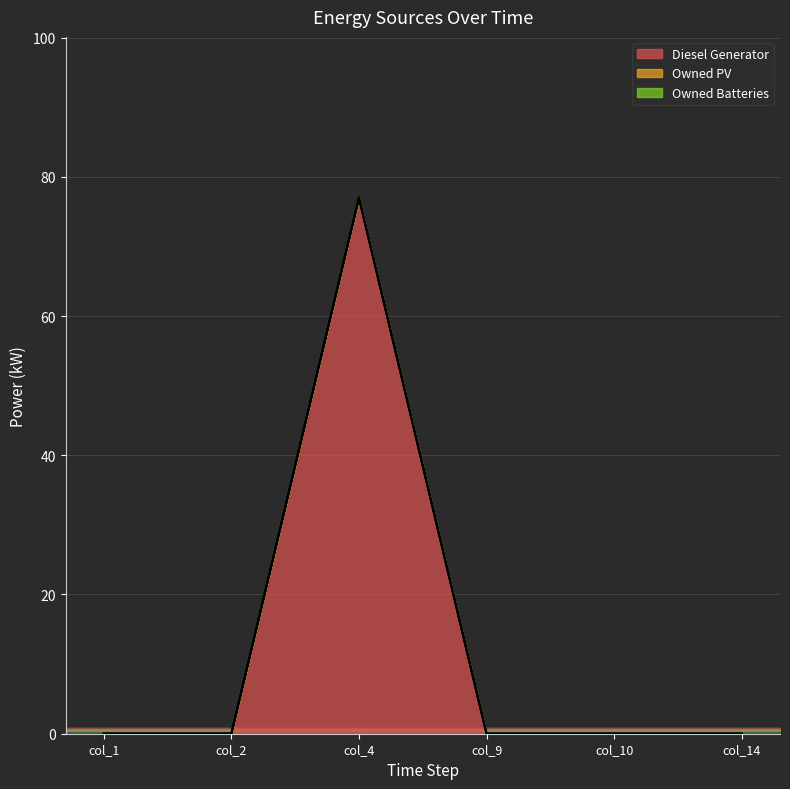

Between col_2 and col_14, which series saw the biggest shift?

Diesel Generator